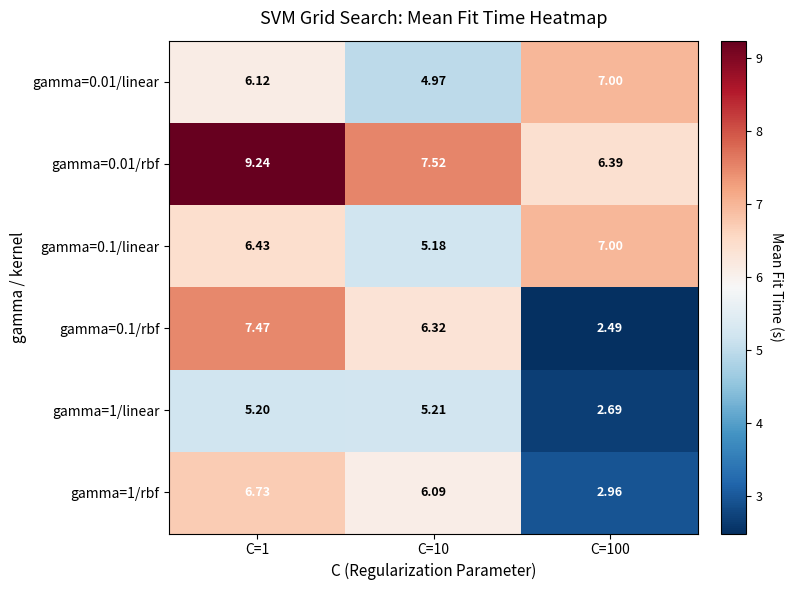

Count the number of data series in this chart.

6